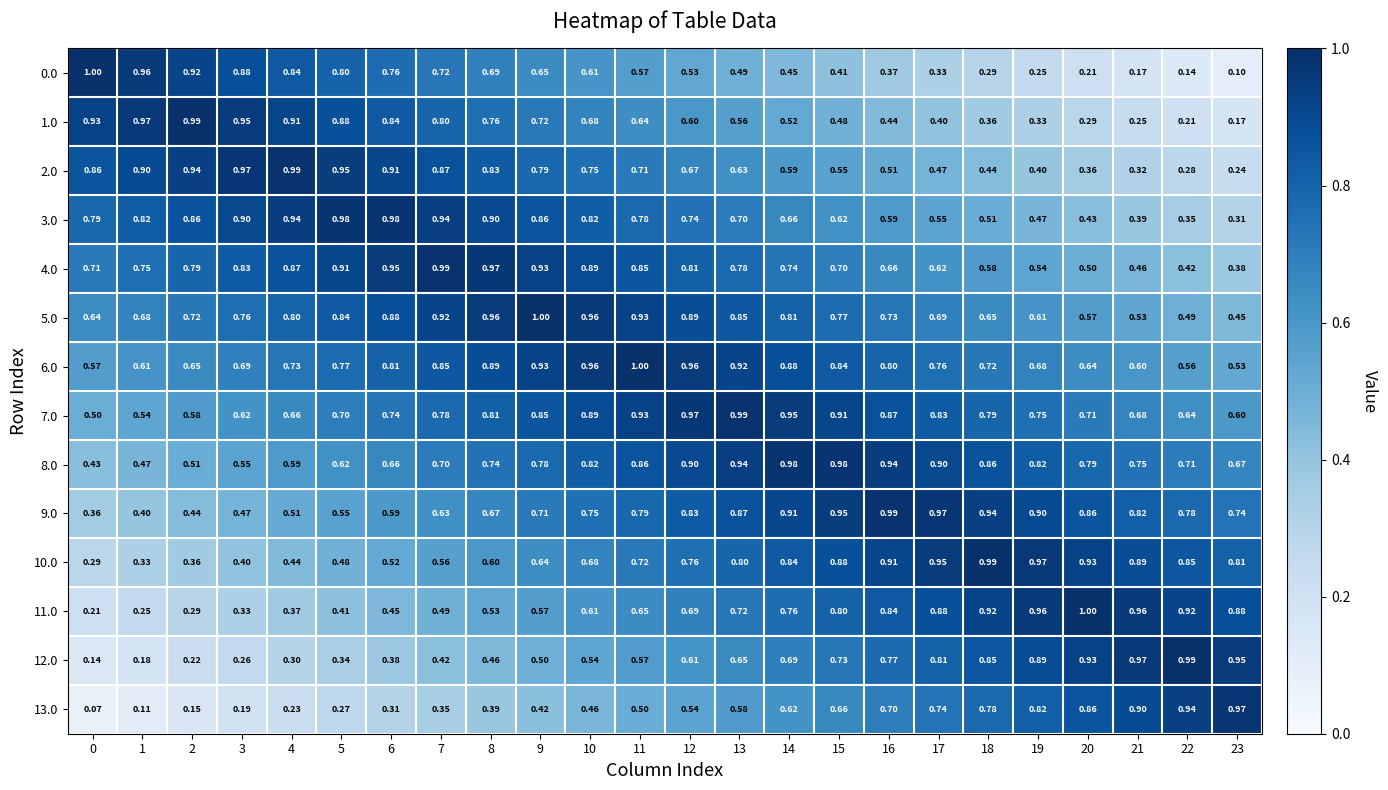

Is the value of 9.0 at 6 greater than the value of 4.0 at 13?

No